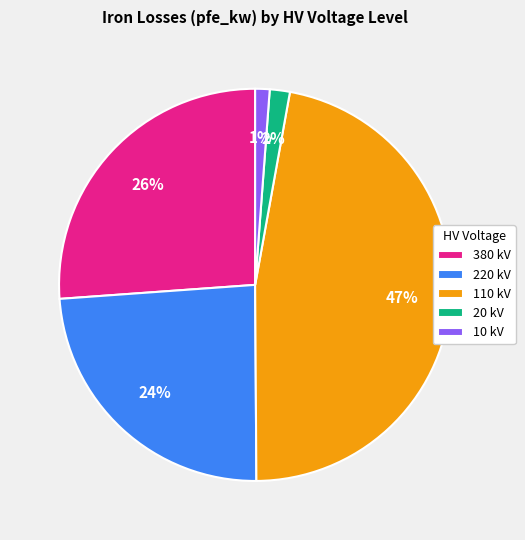

Is there a majority slice in this chart?

No